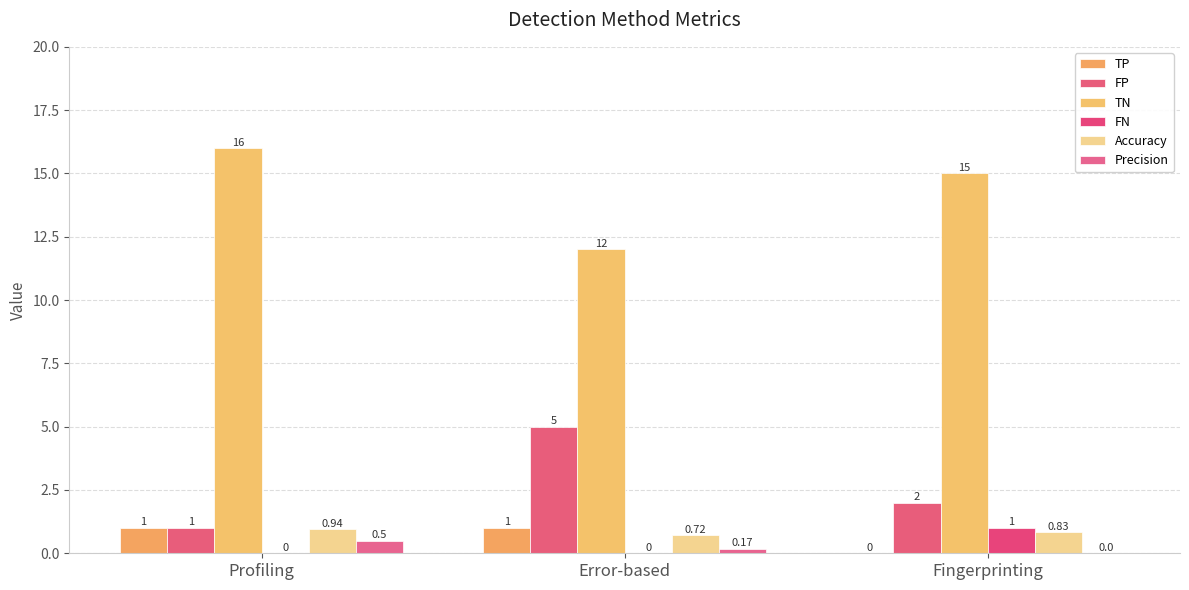

Reading left to right, what are all the values shown in this chart?

TP: Profiling=1.0	Error-based=1.0	Fingerprinting=0.0
FP: Profiling=1.0	Error-based=5.0	Fingerprinting=2.0
TN: Profiling=16.0	Error-based=12.0	Fingerprinting=15.0
FN: Profiling=0.0	Error-based=0.0	Fingerprinting=1.0
Accuracy: Profiling=0.9	Error-based=0.7	Fingerprinting=0.8
Precision: Profiling=0.5	Error-based=0.2	Fingerprinting=0.0